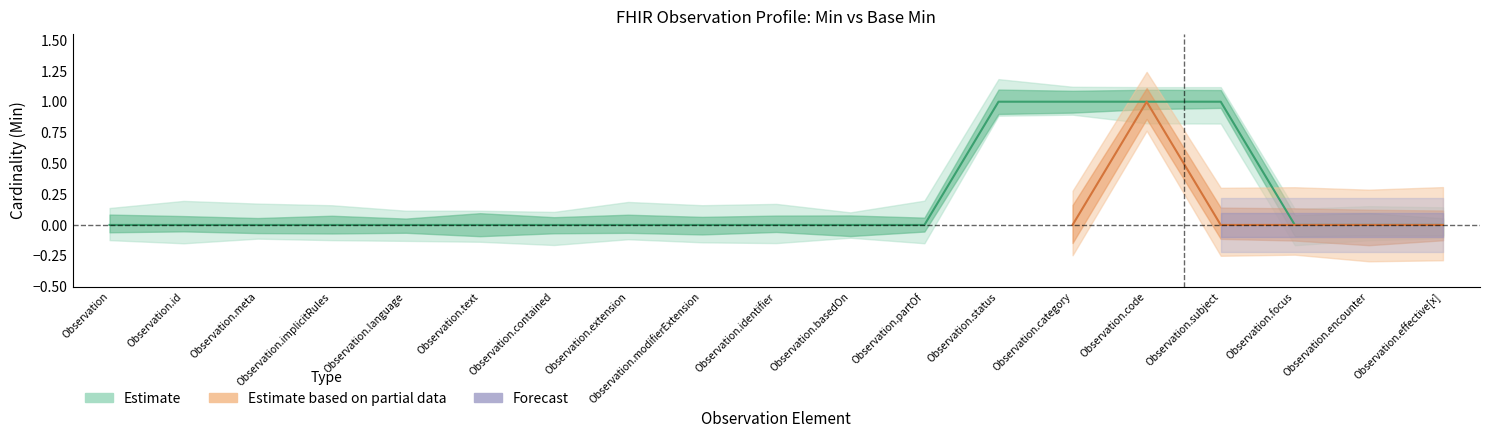

The value at Observation.identifier is 0. True or false?

True